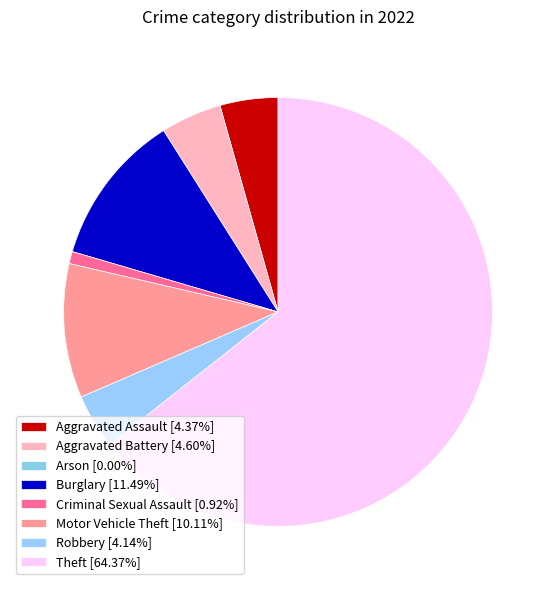

How many slices are in this pie chart?

8